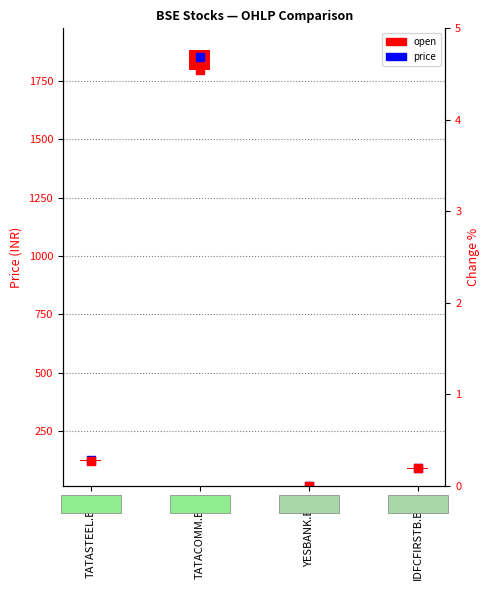

At which category is the sum across all series the highest?

TATACOMM.BSE